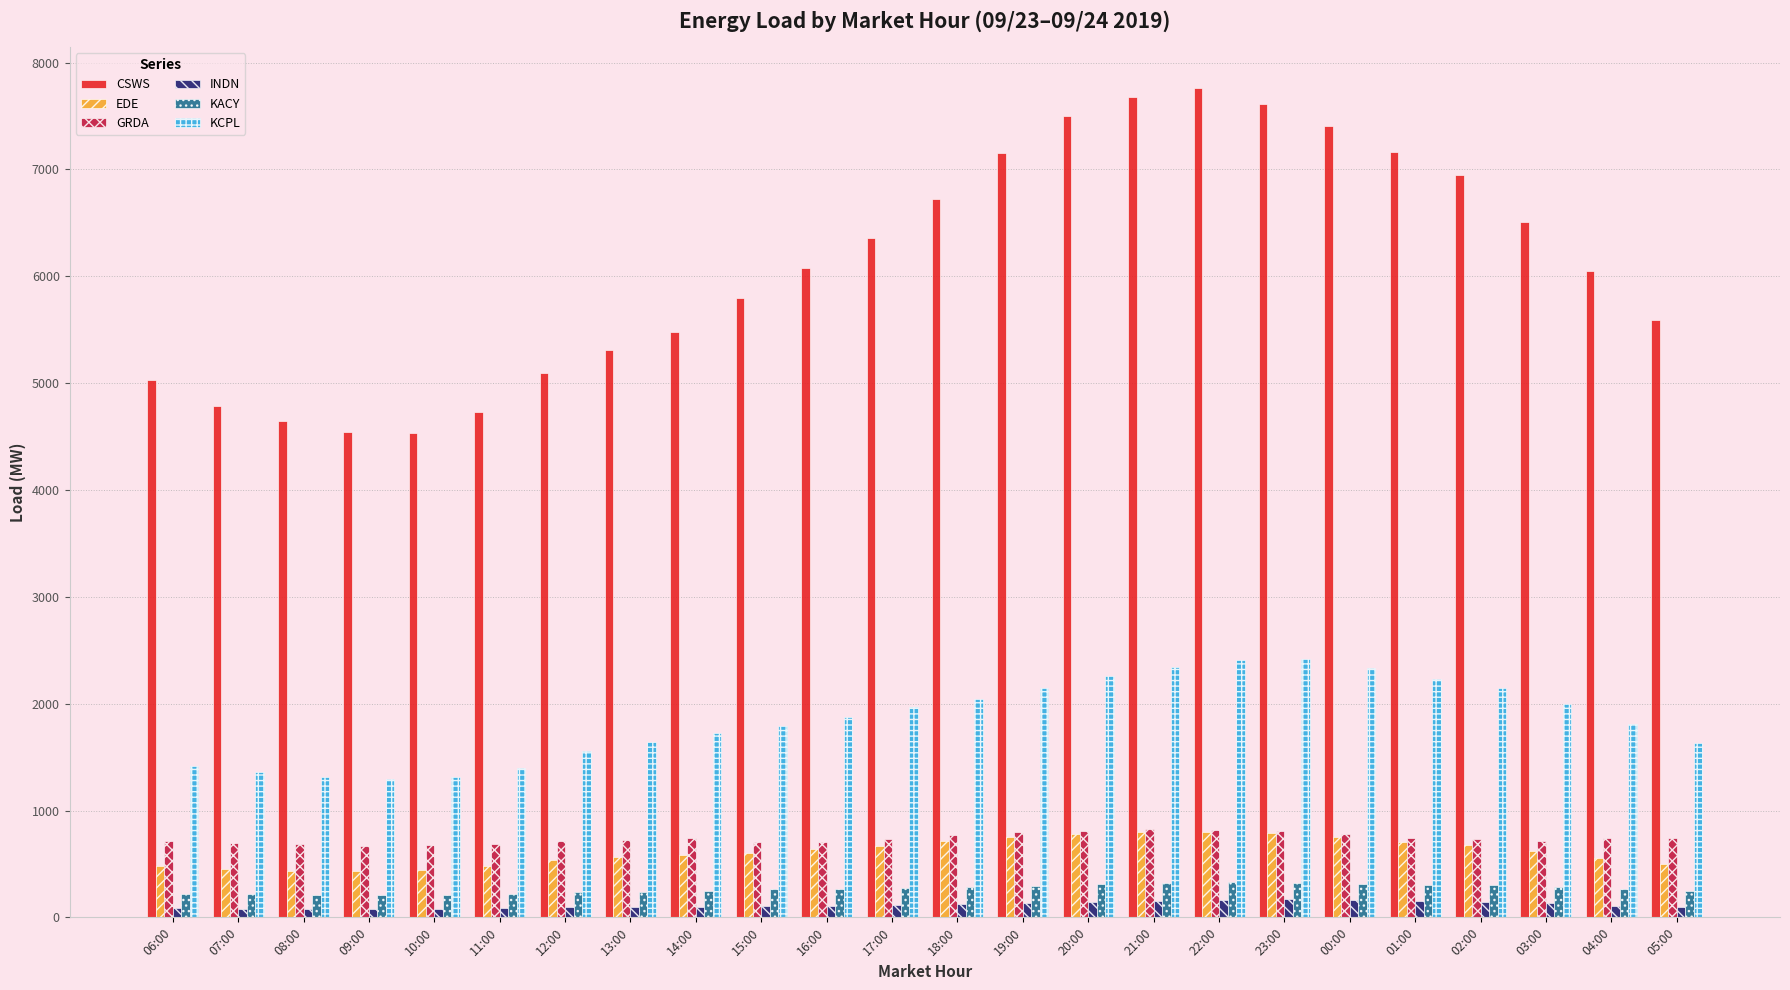

The value of CSWS at 16:00 is 10809.5. True or false?

False